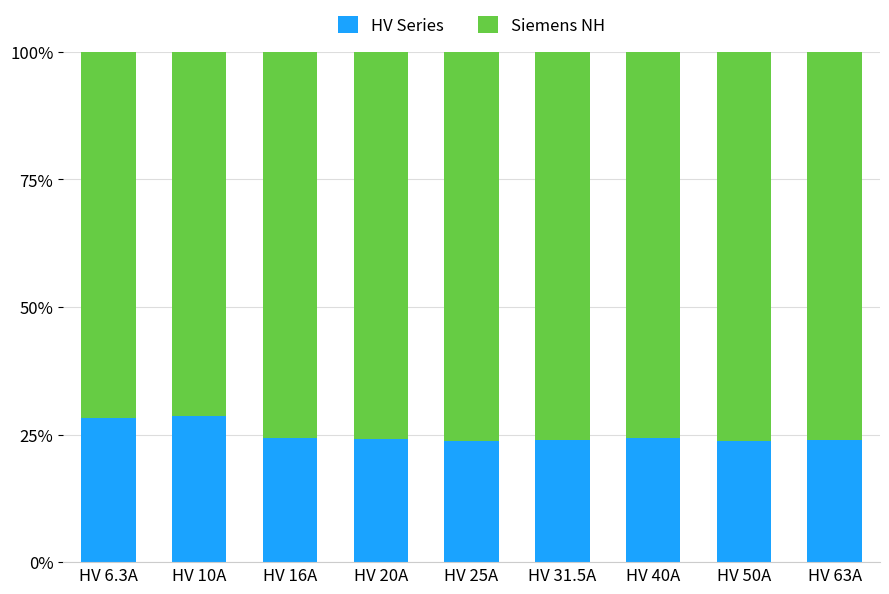

How many bars are there in total?

9